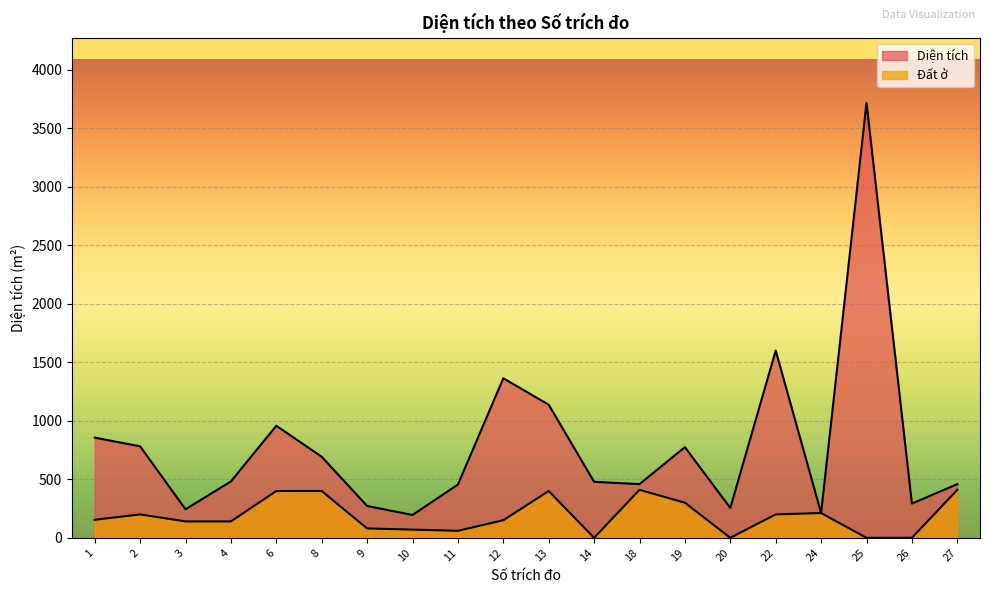

Which category has the lowest value in the Diện tích series?

10